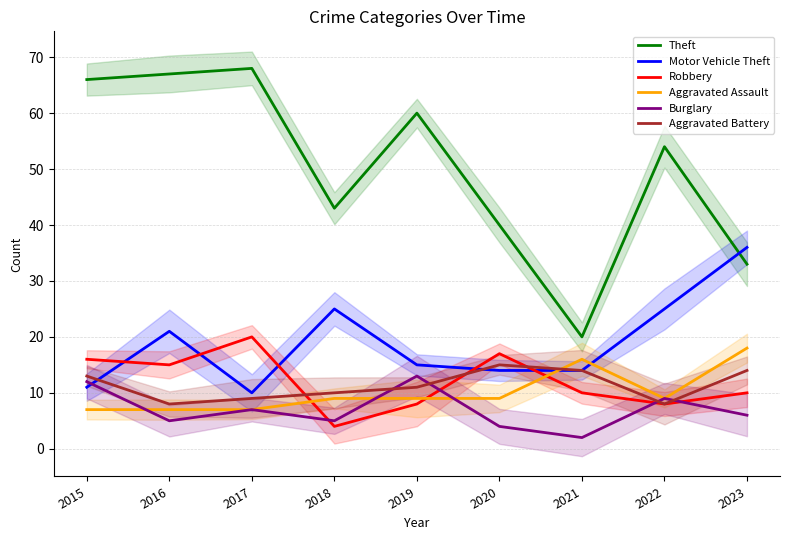

Is it true that Aggravated Battery equals 7 at 2021?

False